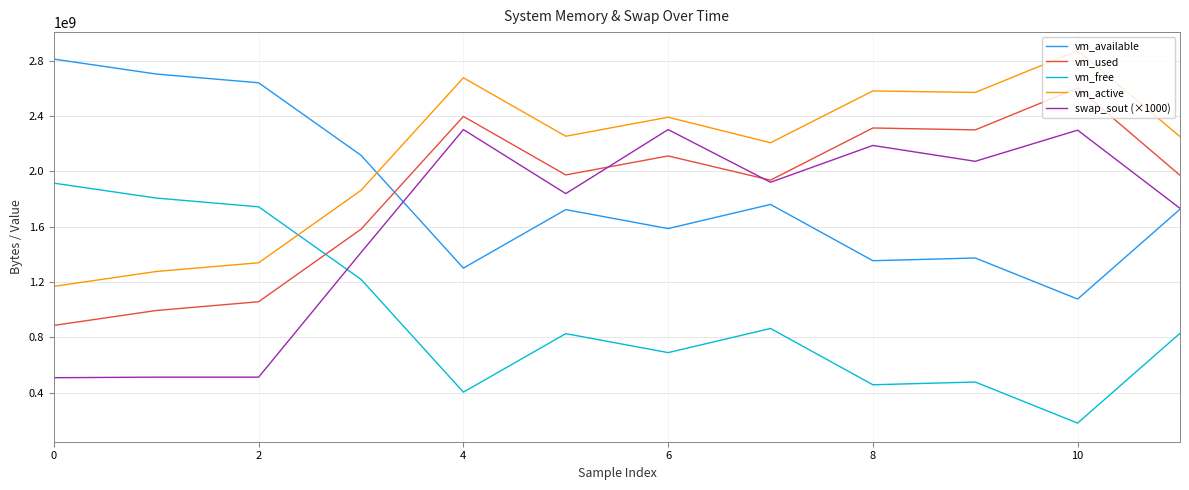

True or false: vm_active and vm_free cross at least once.

True